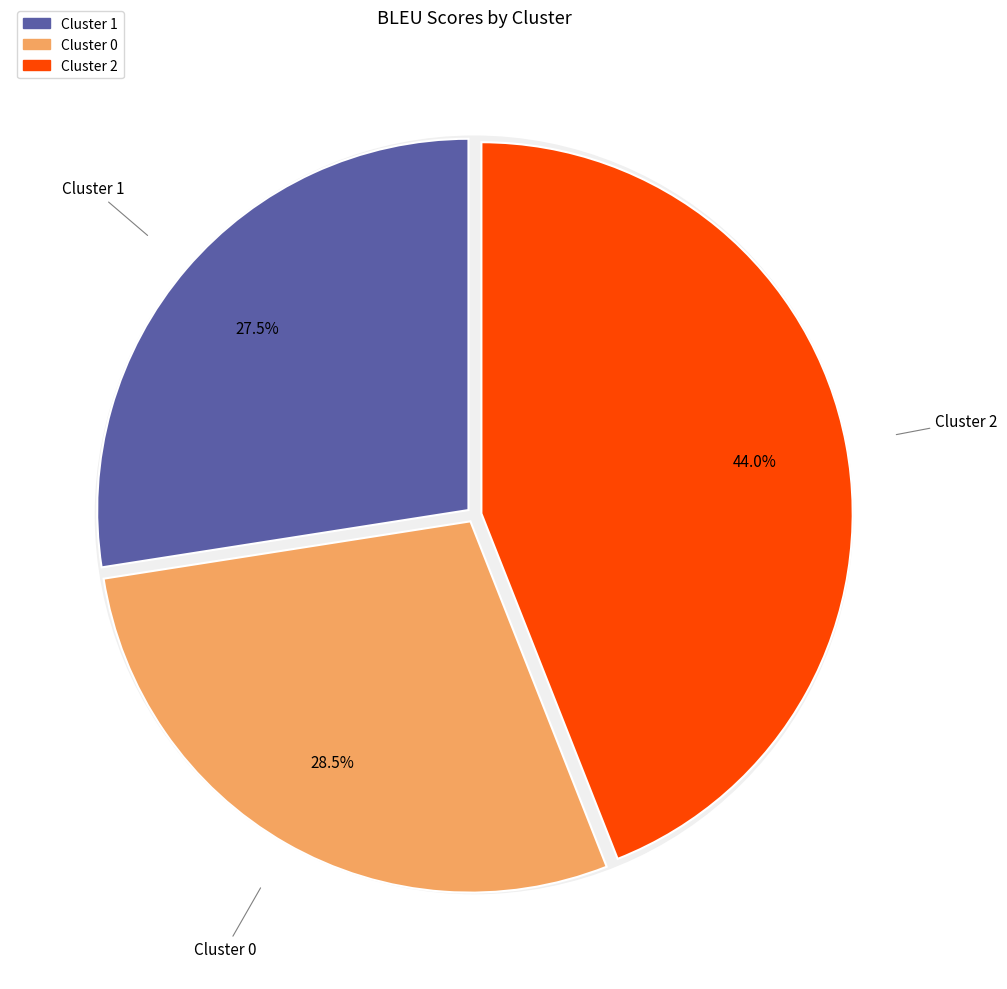

What percentage is NOT represented by Cluster 1?

72.5%